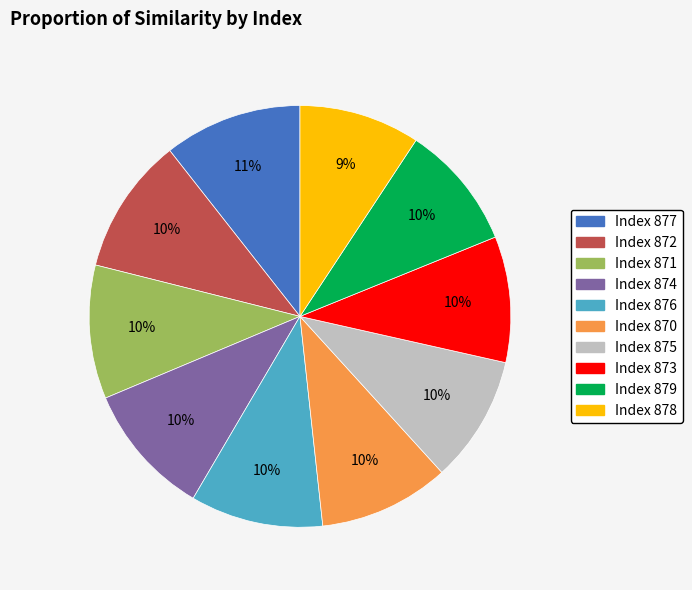

Combined, do Index 875 and Index 870 account for over 50%?

No